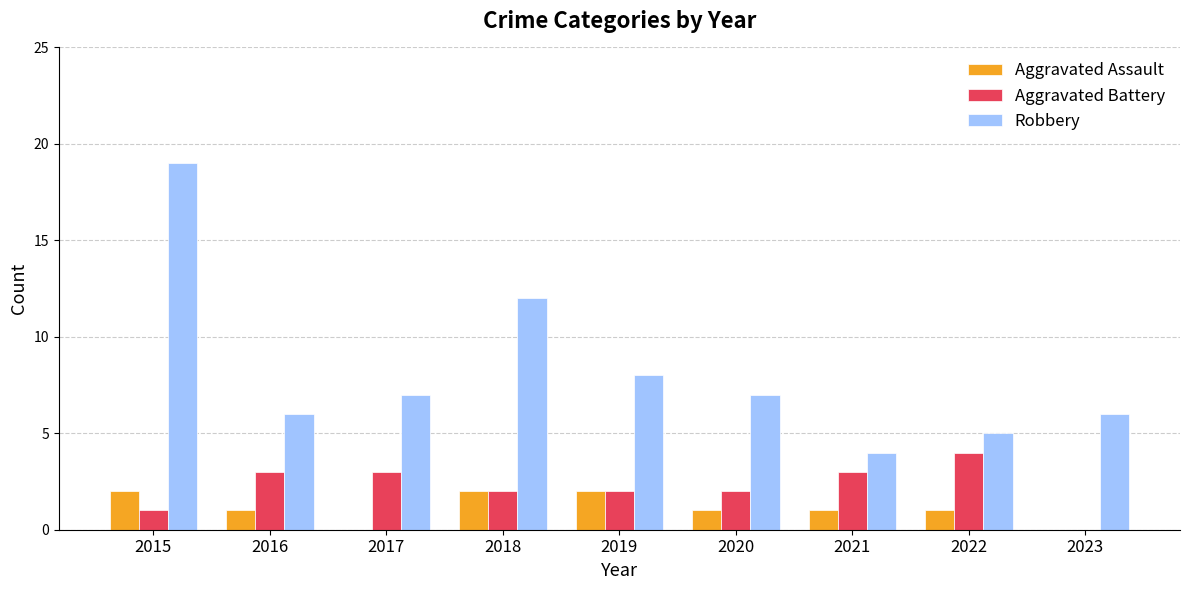

Reading left to right, list all the values displayed in this chart.

Aggravated Assault: 2	1	0	2	2	1	1	1	0
Aggravated Battery: 1	3	3	2	2	2	3	4	0
Robbery: 19	6	7	12	8	7	4	5	6